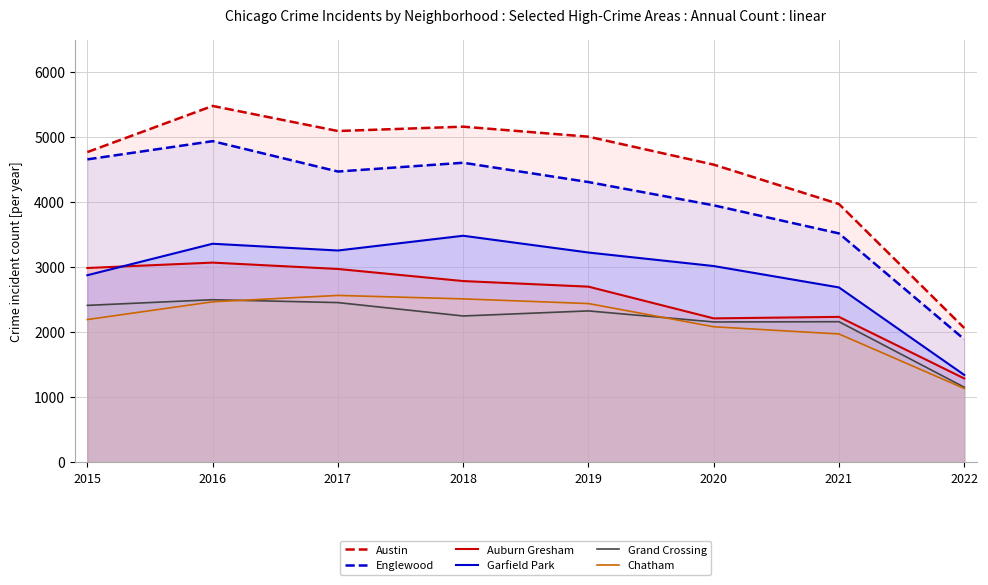

What is the difference between the Englewood values at 2019 and 2017?

162